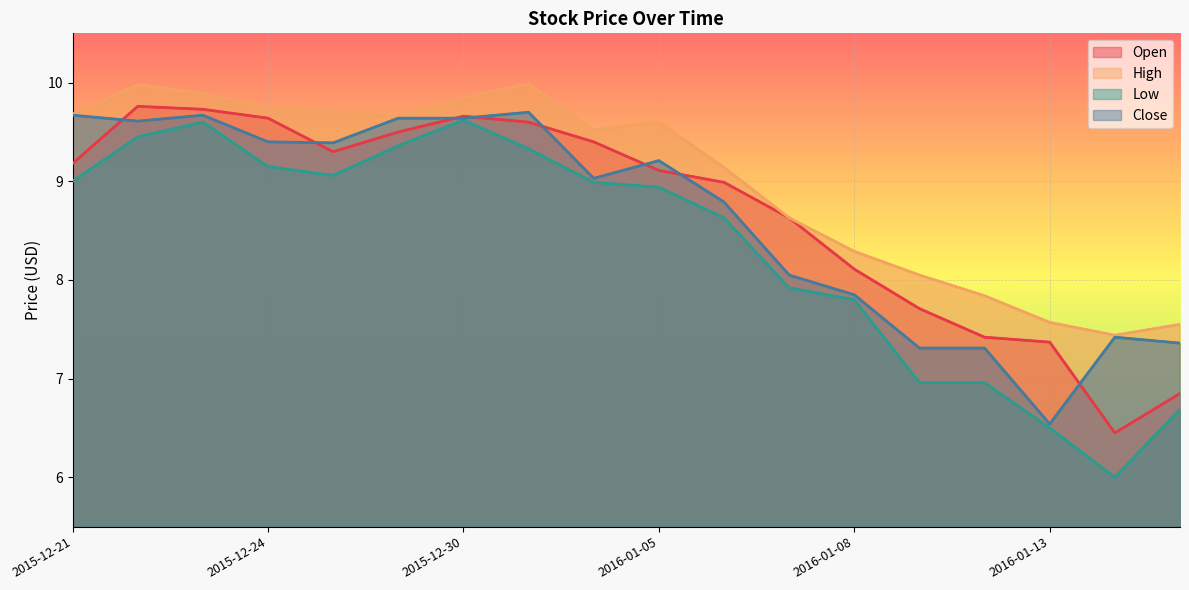

Which has a higher value, 2015-12-30 or 2015-12-21?

2015-12-30